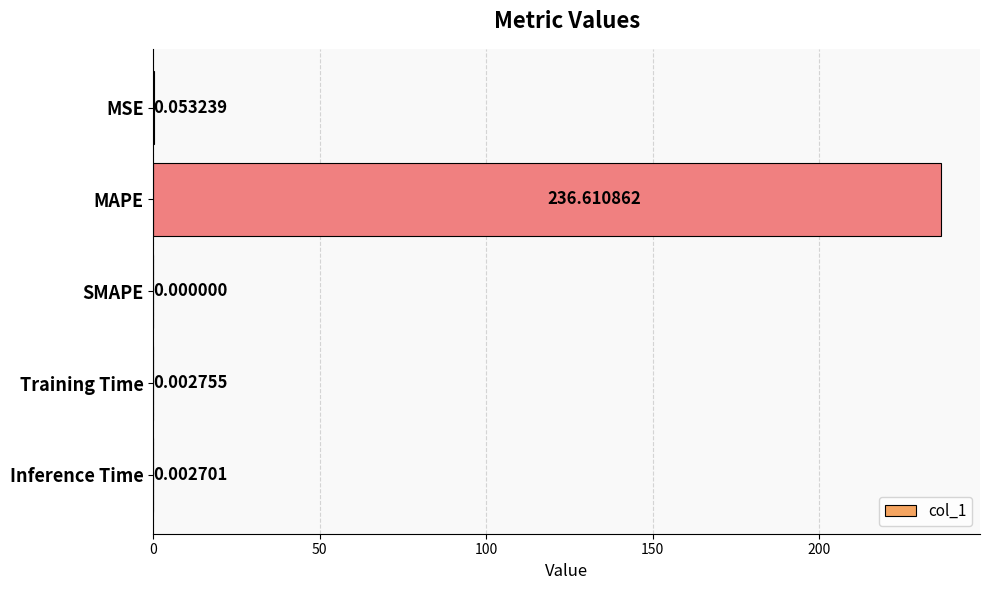

At which category does the chart reach its peak across all series?

MAPE